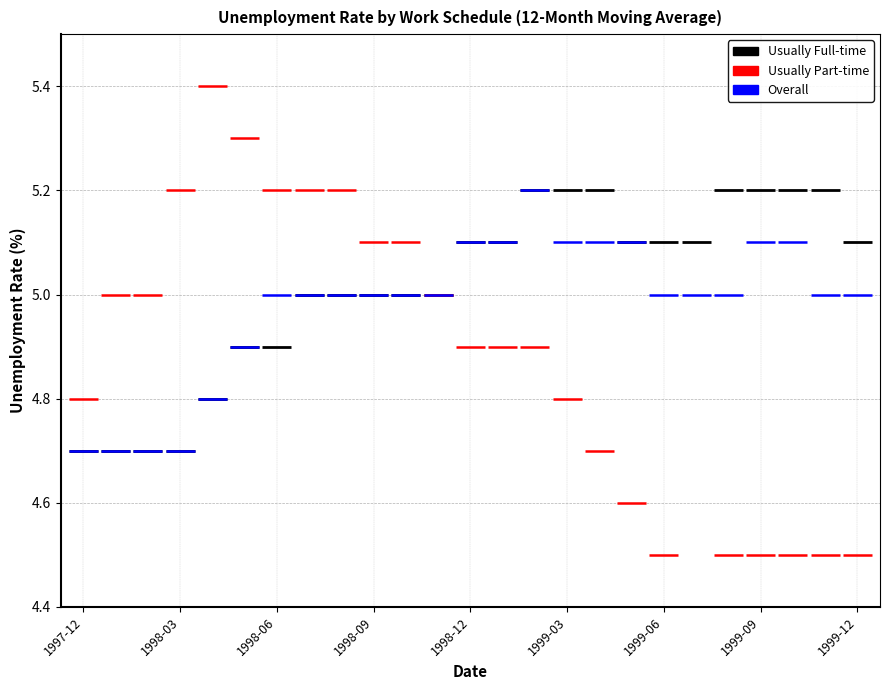

At 1997-12, list the series in order from smallest to largest.

Usually Full-time, Overall, Usually Part-time